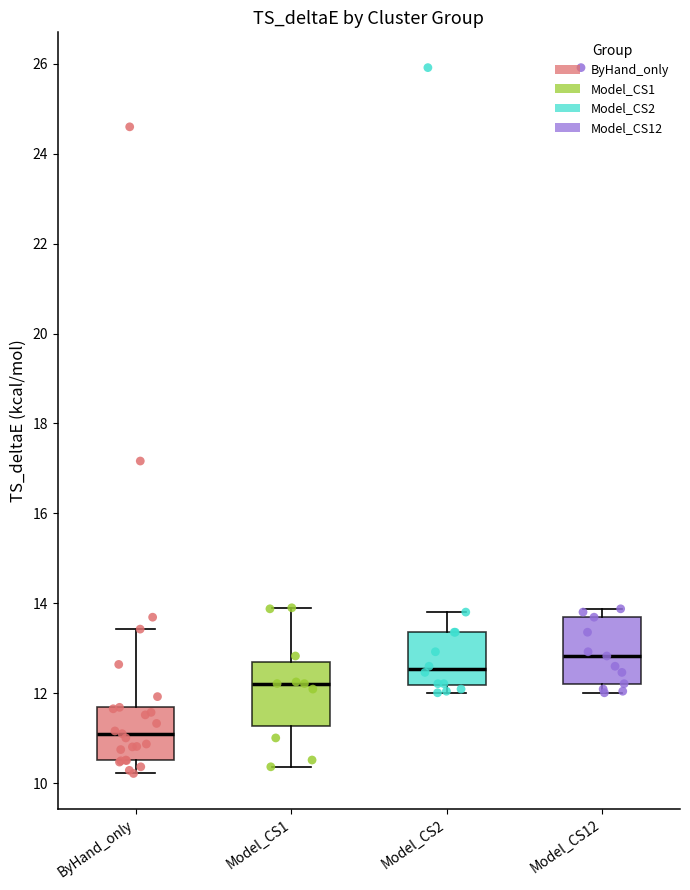

Reading left to right, transcribe this box plot: for each box, give where its median line is, the range the box spans, and where its two whiskers end, as read against the y-axis. The values are not printed on the chart, so give them approximately, as read against the axis.

ByHand_only: median 11.0, box 10.6 to 11.6, whiskers 10.2 to 13.4
Model_CS1: median 12.2, box 11.2 to 12.6, whiskers 10.4 to 13.8
Model_CS2: median 12.6, box 12.2 to 13.4, whiskers 12.0 to 13.8
Model_CS12: median 12.8, box 12.2 to 13.6, whiskers 12.0 to 13.8